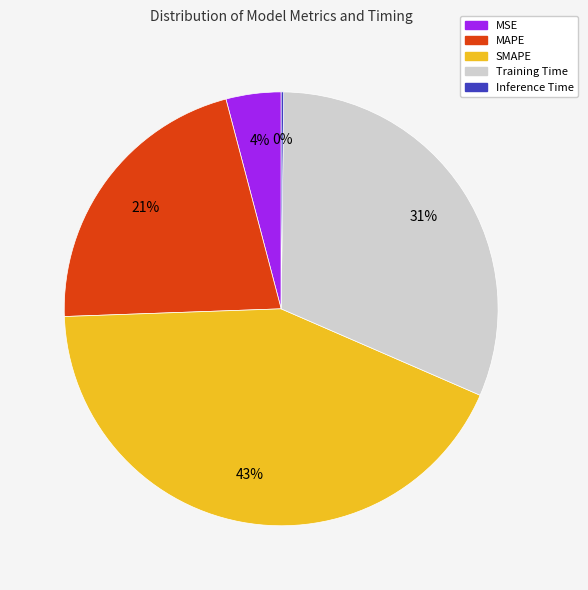

What is the largest slice in the pie chart?

SMAPE